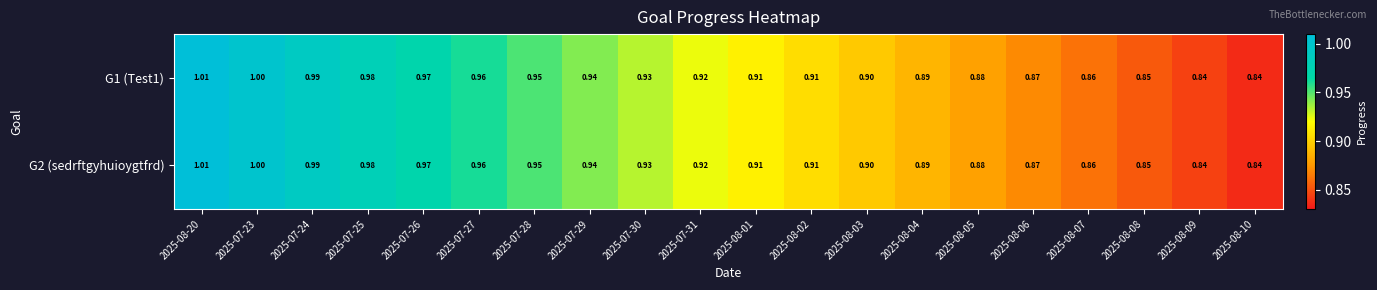

Is the value of G2 (sedrftgyhuioygtfrd) at 2025-07-27 greater than the value of G1 (Test1) at 2025-07-25?

No